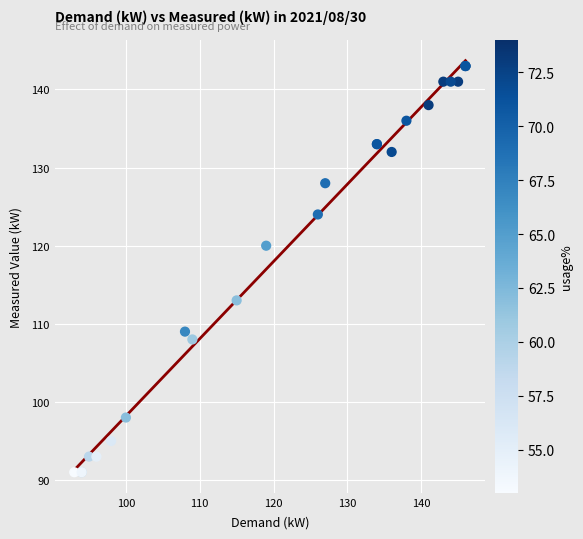

What Y value in the scatter plot is closest to 117?

120